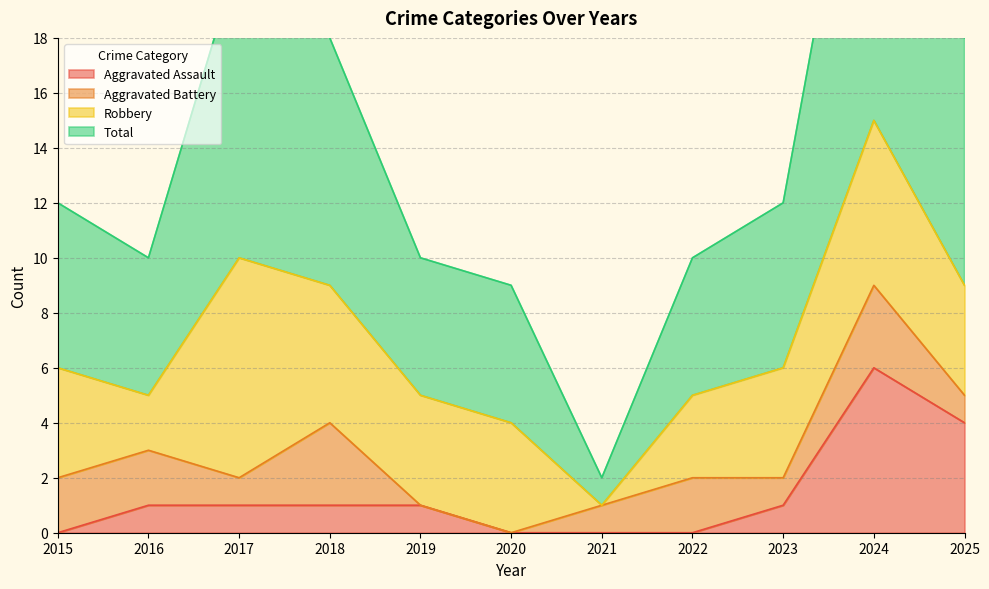

Is it true that Aggravated Assault equals 1 at 2018?

True